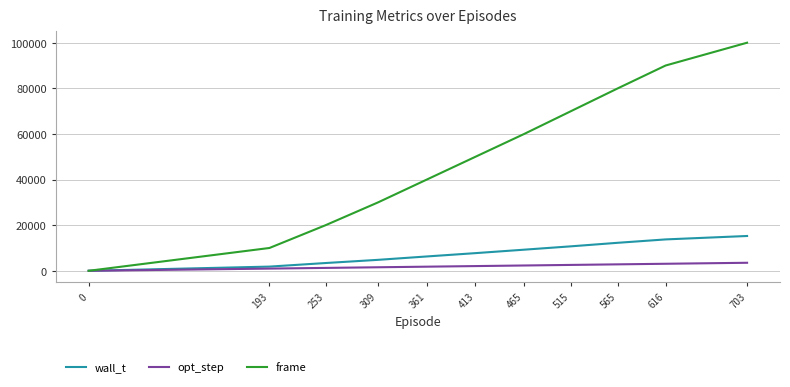

List the series in order of their peak value, highest first.

frame, wall_t, opt_step